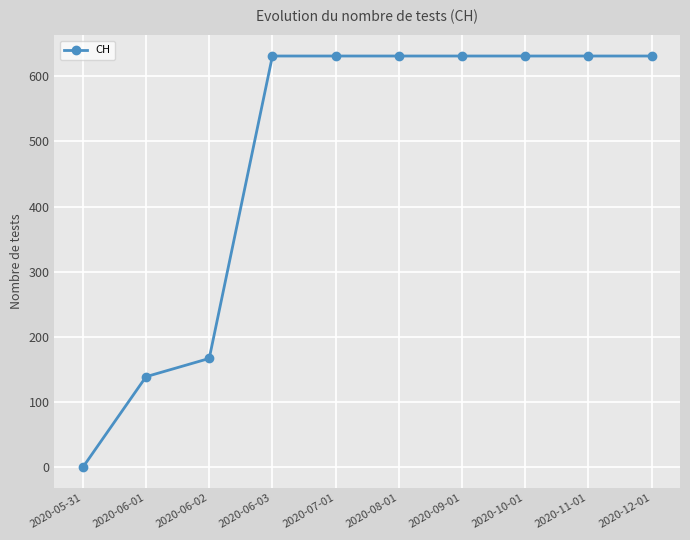

Reading left to right, extract all data points from this chart.

2020-05-31=0	2020-06-01=139	2020-06-02=167	2020-06-03=631	2020-07-01=631	2020-08-01=631	2020-09-01=631	2020-10-01=631	2020-11-01=631	2020-12-01=631